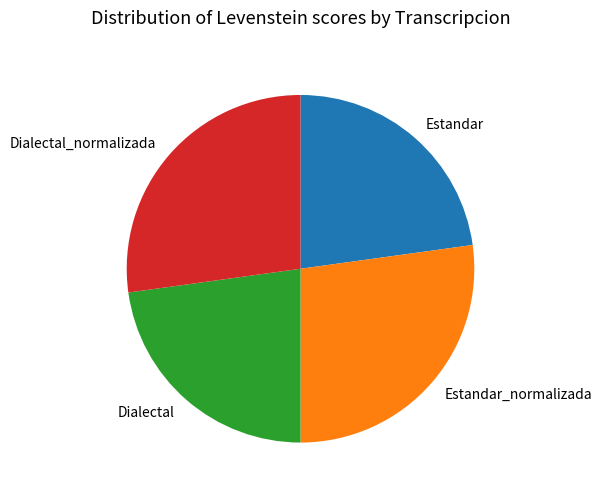

Is the sum of Estandar and Dialectal greater than half?

No